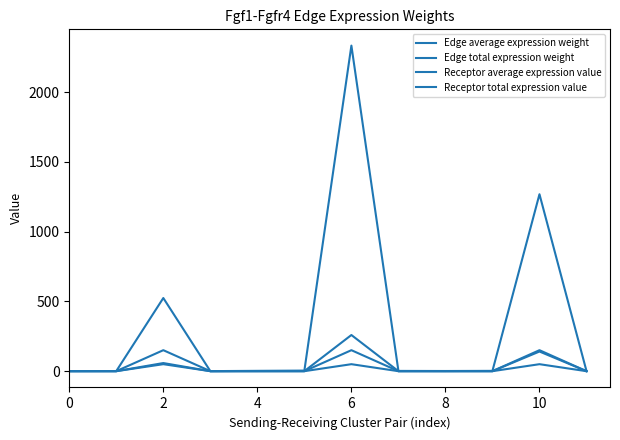

Reading right to left, what are all the values shown in this chart?

Edge average expression weight: 0.1	140.8	0.3	0.1	0.2	259.2	0.5	0.3	0.0	58.2	0.1	0.1
Edge total expression weight: 1.1	1267.6	2.3	1.3	2.0	2332.4	4.2	2.4	0.4	524.1	1.0	0.5
Receptor average expression value: 0.0	50.1	0.1	0.1	0.0	50.1	0.1	0.1	0.0	50.1	0.1	0.1
Receptor total expression value: 0.1	150.4	0.3	0.2	0.1	150.4	0.3	0.2	0.1	150.4	0.3	0.2